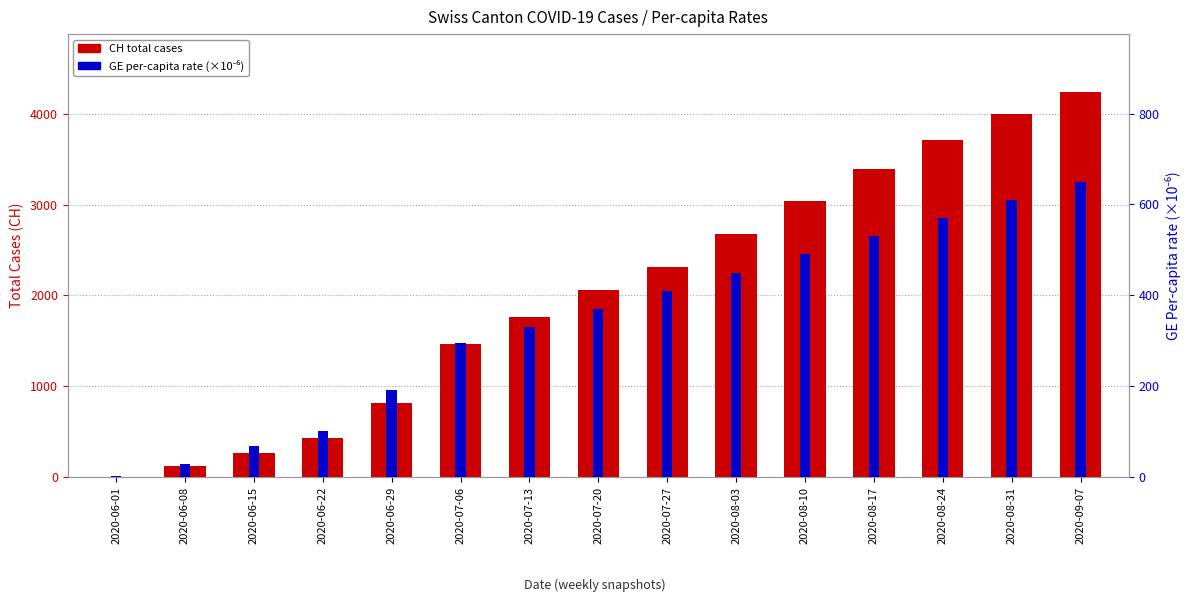

What is the value of the CH total cases bar at the 10th from the left?

2679.0